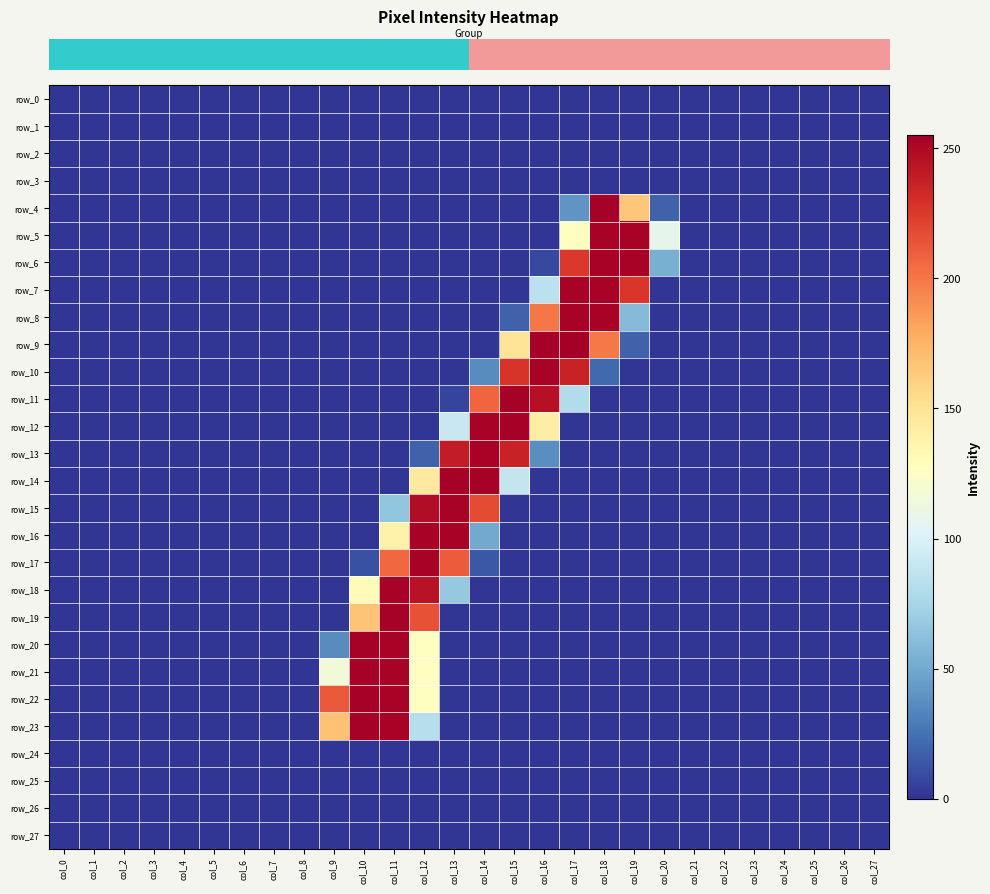

Reading left to right, list all the values displayed in this chart.

row_0: col_0=0	col_1=0	col_2=0	col_3=0	col_4=0	col_5=0	col_6=0	col_7=0	col_8=0	col_9=0	col_10=0	col_11=0	col_12=0	col_13=0	col_14=0	col_15=0	col_16=0	col_17=0	col_18=0	col_19=0	col_20=0	col_21=0	col_22=0	col_23=0	col_24=0	col_25=0	col_26=0	col_27=0
row_1: col_0=0	col_1=0	col_2=0	col_3=0	col_4=0	col_5=0	col_6=0	col_7=0	col_8=0	col_9=0	col_10=0	col_11=0	col_12=0	col_13=0	col_14=0	col_15=0	col_16=0	col_17=0	col_18=0	col_19=0	col_20=0	col_21=0	col_22=0	col_23=0	col_24=0	col_25=0	col_26=0	col_27=0
row_2: col_0=0	col_1=0	col_2=0	col_3=0	col_4=0	col_5=0	col_6=0	col_7=0	col_8=0	col_9=0	col_10=0	col_11=0	col_12=0	col_13=0	col_14=0	col_15=0	col_16=0	col_17=0	col_18=0	col_19=0	col_20=0	col_21=0	col_22=0	col_23=0	col_24=0	col_25=0	col_26=0	col_27=0
row_3: col_0=0	col_1=0	col_2=0	col_3=0	col_4=0	col_5=0	col_6=0	col_7=0	col_8=0	col_9=0	col_10=0	col_11=0	col_12=0	col_13=0	col_14=0	col_15=0	col_16=0	col_17=0	col_18=0	col_19=0	col_20=0	col_21=0	col_22=0	col_23=0	col_24=0	col_25=0	col_26=0	col_27=0
row_4: col_0=0	col_1=0	col_2=0	col_3=0	col_4=0	col_5=0	col_6=0	col_7=0	col_8=0	col_9=0	col_10=0	col_11=0	col_12=0	col_13=0	col_14=0	col_15=0	col_16=0	col_17=40	col_18=254	col_19=166	col_20=18	col_21=0	col_22=0	col_23=0	col_24=0	col_25=0	col_26=0	col_27=0
row_5: col_0=0	col_1=0	col_2=0	col_3=0	col_4=0	col_5=0	col_6=0	col_7=0	col_8=0	col_9=0	col_10=0	col_11=0	col_12=0	col_13=0	col_14=0	col_15=0	col_16=0	col_17=128	col_18=253	col_19=253	col_20=107	col_21=0	col_22=0	col_23=0	col_24=0	col_25=0	col_26=0	col_27=0
row_6: col_0=0	col_1=0	col_2=0	col_3=0	col_4=0	col_5=0	col_6=0	col_7=0	col_8=0	col_9=0	col_10=0	col_11=0	col_12=0	col_13=0	col_14=0	col_15=0	col_16=8	col_17=226	col_18=253	col_19=253	col_20=53	col_21=0	col_22=0	col_23=0	col_24=0	col_25=0	col_26=0	col_27=0
row_7: col_0=0	col_1=0	col_2=0	col_3=0	col_4=0	col_5=0	col_6=0	col_7=0	col_8=0	col_9=0	col_10=0	col_11=0	col_12=0	col_13=0	col_14=0	col_15=0	col_16=85	col_17=253	col_18=253	col_19=227	col_20=0	col_21=0	col_22=0	col_23=0	col_24=0	col_25=0	col_26=0	col_27=0
row_8: col_0=0	col_1=0	col_2=0	col_3=0	col_4=0	col_5=0	col_6=0	col_7=0	col_8=0	col_9=0	col_10=0	col_11=0	col_12=0	col_13=0	col_14=0	col_15=18	col_16=200	col_17=253	col_18=253	col_19=59	col_20=0	col_21=0	col_22=0	col_23=0	col_24=0	col_25=0	col_26=0	col_27=0
row_9: col_0=0	col_1=0	col_2=0	col_3=0	col_4=0	col_5=0	col_6=0	col_7=0	col_8=0	col_9=0	col_10=0	col_11=0	col_12=0	col_13=0	col_14=0	col_15=149	col_16=254	col_17=255	col_18=199	col_19=18	col_20=0	col_21=0	col_22=0	col_23=0	col_24=0	col_25=0	col_26=0	col_27=0
row_10: col_0=0	col_1=0	col_2=0	col_3=0	col_4=0	col_5=0	col_6=0	col_7=0	col_8=0	col_9=0	col_10=0	col_11=0	col_12=0	col_13=0	col_14=36	col_15=228	col_16=253	col_17=237	col_18=21	col_19=0	col_20=0	col_21=0	col_22=0	col_23=0	col_24=0	col_25=0	col_26=0	col_27=0
row_11: col_0=0	col_1=0	col_2=0	col_3=0	col_4=0	col_5=0	col_6=0	col_7=0	col_8=0	col_9=0	col_10=0	col_11=0	col_12=0	col_13=6	col_14=207	col_15=254	col_16=246	col_17=80	col_18=0	col_19=0	col_20=0	col_21=0	col_22=0	col_23=0	col_24=0	col_25=0	col_26=0	col_27=0
row_12: col_0=0	col_1=0	col_2=0	col_3=0	col_4=0	col_5=0	col_6=0	col_7=0	col_8=0	col_9=0	col_10=0	col_11=0	col_12=0	col_13=91	col_14=253	col_15=254	col_16=142	col_17=0	col_18=0	col_19=0	col_20=0	col_21=0	col_22=0	col_23=0	col_24=0	col_25=0	col_26=0	col_27=0
row_13: col_0=0	col_1=0	col_2=0	col_3=0	col_4=0	col_5=0	col_6=0	col_7=0	col_8=0	col_9=0	col_10=0	col_11=0	col_12=18	col_13=240	col_14=253	col_15=237	col_16=37	col_17=0	col_18=0	col_19=0	col_20=0	col_21=0	col_22=0	col_23=0	col_24=0	col_25=0	col_26=0	col_27=0
row_14: col_0=0	col_1=0	col_2=0	col_3=0	col_4=0	col_5=0	col_6=0	col_7=0	col_8=0	col_9=0	col_10=0	col_11=0	col_12=145	col_13=254	col_14=254	col_15=89	col_16=0	col_17=0	col_18=0	col_19=0	col_20=0	col_21=0	col_22=0	col_23=0	col_24=0	col_25=0	col_26=0	col_27=0
row_15: col_0=0	col_1=0	col_2=0	col_3=0	col_4=0	col_5=0	col_6=0	col_7=0	col_8=0	col_9=0	col_10=0	col_11=65	col_12=248	col_13=253	col_14=218	col_15=0	col_16=0	col_17=0	col_18=0	col_19=0	col_20=0	col_21=0	col_22=0	col_23=0	col_24=0	col_25=0	col_26=0	col_27=0
row_16: col_0=0	col_1=0	col_2=0	col_3=0	col_4=0	col_5=0	col_6=0	col_7=0	col_8=0	col_9=0	col_10=0	col_11=138	col_12=253	col_13=253	col_14=50	col_15=0	col_16=0	col_17=0	col_18=0	col_19=0	col_20=0	col_21=0	col_22=0	col_23=0	col_24=0	col_25=0	col_26=0	col_27=0
row_17: col_0=0	col_1=0	col_2=0	col_3=0	col_4=0	col_5=0	col_6=0	col_7=0	col_8=0	col_9=0	col_10=11	col_11=206	col_12=253	col_13=211	col_14=14	col_15=0	col_16=0	col_17=0	col_18=0	col_19=0	col_20=0	col_21=0	col_22=0	col_23=0	col_24=0	col_25=0	col_26=0	col_27=0
row_18: col_0=0	col_1=0	col_2=0	col_3=0	col_4=0	col_5=0	col_6=0	col_7=0	col_8=0	col_9=0	col_10=131	col_11=253	col_12=245	col_13=67	col_14=0	col_15=0	col_16=0	col_17=0	col_18=0	col_19=0	col_20=0	col_21=0	col_22=0	col_23=0	col_24=0	col_25=0	col_26=0	col_27=0
row_19: col_0=0	col_1=0	col_2=0	col_3=0	col_4=0	col_5=0	col_6=0	col_7=0	col_8=0	col_9=0	col_10=167	col_11=254	col_12=215	col_13=0	col_14=0	col_15=0	col_16=0	col_17=0	col_18=0	col_19=0	col_20=0	col_21=0	col_22=0	col_23=0	col_24=0	col_25=0	col_26=0	col_27=0
row_20: col_0=0	col_1=0	col_2=0	col_3=0	col_4=0	col_5=0	col_6=0	col_7=0	col_8=0	col_9=36	col_10=254	col_11=253	col_12=127	col_13=0	col_14=0	col_15=0	col_16=0	col_17=0	col_18=0	col_19=0	col_20=0	col_21=0	col_22=0	col_23=0	col_24=0	col_25=0	col_26=0	col_27=0
row_21: col_0=0	col_1=0	col_2=0	col_3=0	col_4=0	col_5=0	col_6=0	col_7=0	col_8=0	col_9=116	col_10=254	col_11=253	col_12=127	col_13=0	col_14=0	col_15=0	col_16=0	col_17=0	col_18=0	col_19=0	col_20=0	col_21=0	col_22=0	col_23=0	col_24=0	col_25=0	col_26=0	col_27=0
row_22: col_0=0	col_1=0	col_2=0	col_3=0	col_4=0	col_5=0	col_6=0	col_7=0	col_8=0	col_9=212	col_10=254	col_11=253	col_12=127	col_13=0	col_14=0	col_15=0	col_16=0	col_17=0	col_18=0	col_19=0	col_20=0	col_21=0	col_22=0	col_23=0	col_24=0	col_25=0	col_26=0	col_27=0
row_23: col_0=0	col_1=0	col_2=0	col_3=0	col_4=0	col_5=0	col_6=0	col_7=0	col_8=0	col_9=168	col_10=254	col_11=253	col_12=82	col_13=0	col_14=0	col_15=0	col_16=0	col_17=0	col_18=0	col_19=0	col_20=0	col_21=0	col_22=0	col_23=0	col_24=0	col_25=0	col_26=0	col_27=0
row_24: col_0=0	col_1=0	col_2=0	col_3=0	col_4=0	col_5=0	col_6=0	col_7=0	col_8=0	col_9=0	col_10=0	col_11=0	col_12=0	col_13=0	col_14=0	col_15=0	col_16=0	col_17=0	col_18=0	col_19=0	col_20=0	col_21=0	col_22=0	col_23=0	col_24=0	col_25=0	col_26=0	col_27=0
row_25: col_0=0	col_1=0	col_2=0	col_3=0	col_4=0	col_5=0	col_6=0	col_7=0	col_8=0	col_9=0	col_10=0	col_11=0	col_12=0	col_13=0	col_14=0	col_15=0	col_16=0	col_17=0	col_18=0	col_19=0	col_20=0	col_21=0	col_22=0	col_23=0	col_24=0	col_25=0	col_26=0	col_27=0
row_26: col_0=0	col_1=0	col_2=0	col_3=0	col_4=0	col_5=0	col_6=0	col_7=0	col_8=0	col_9=0	col_10=0	col_11=0	col_12=0	col_13=0	col_14=0	col_15=0	col_16=0	col_17=0	col_18=0	col_19=0	col_20=0	col_21=0	col_22=0	col_23=0	col_24=0	col_25=0	col_26=0	col_27=0
row_27: col_0=0	col_1=0	col_2=0	col_3=0	col_4=0	col_5=0	col_6=0	col_7=0	col_8=0	col_9=0	col_10=0	col_11=0	col_12=0	col_13=0	col_14=0	col_15=0	col_16=0	col_17=0	col_18=0	col_19=0	col_20=0	col_21=0	col_22=0	col_23=0	col_24=0	col_25=0	col_26=0	col_27=0